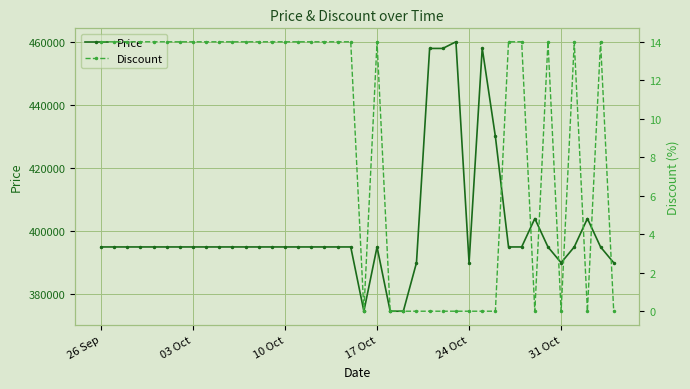

True or false: Price has more than 2 points higher than both neighbors.

True